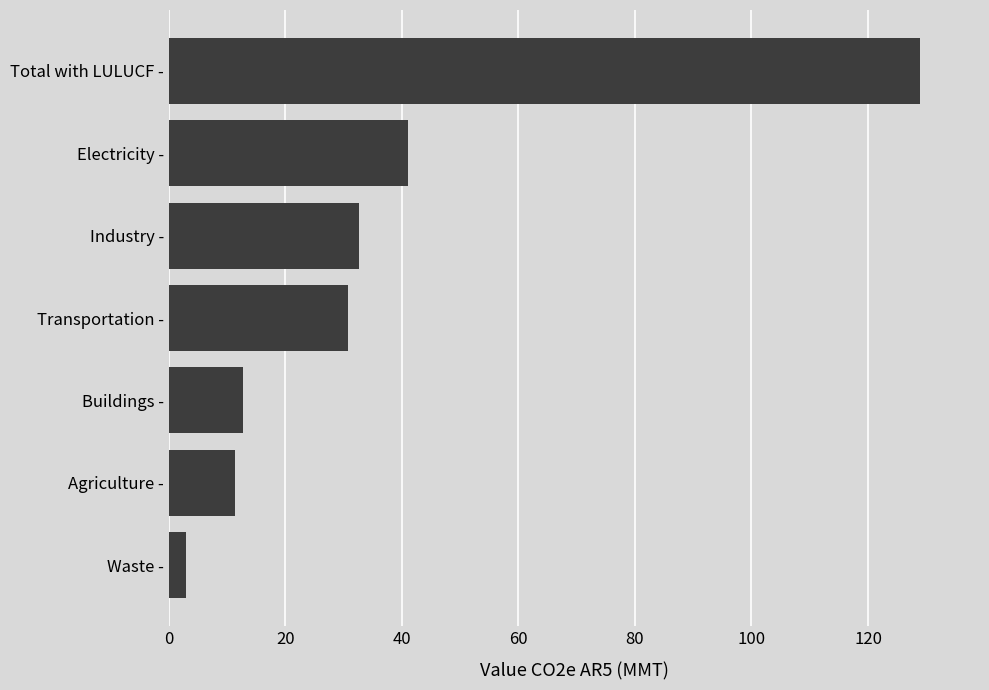

Rank the categories by value from highest to lowest.

Total with LULUCF -, Electricity -, Industry -, Transportation -, Buildings -, Agriculture -, Waste -